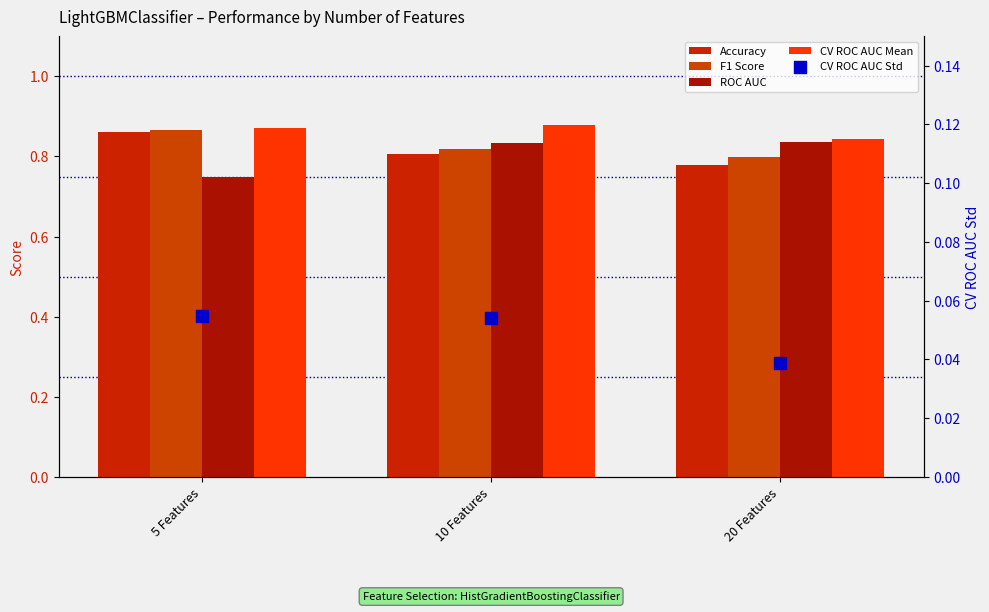

Which series contains the highest Y value?

CV ROC AUC Mean